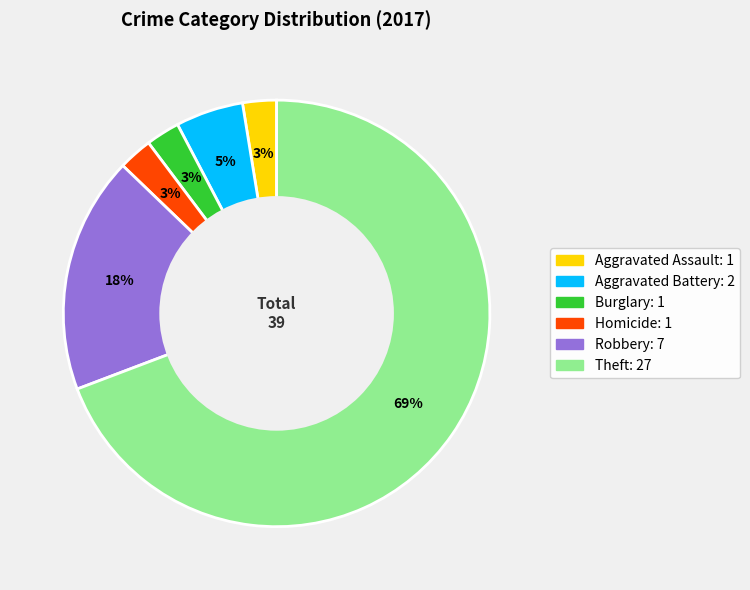

How many segments does this pie chart have?

6